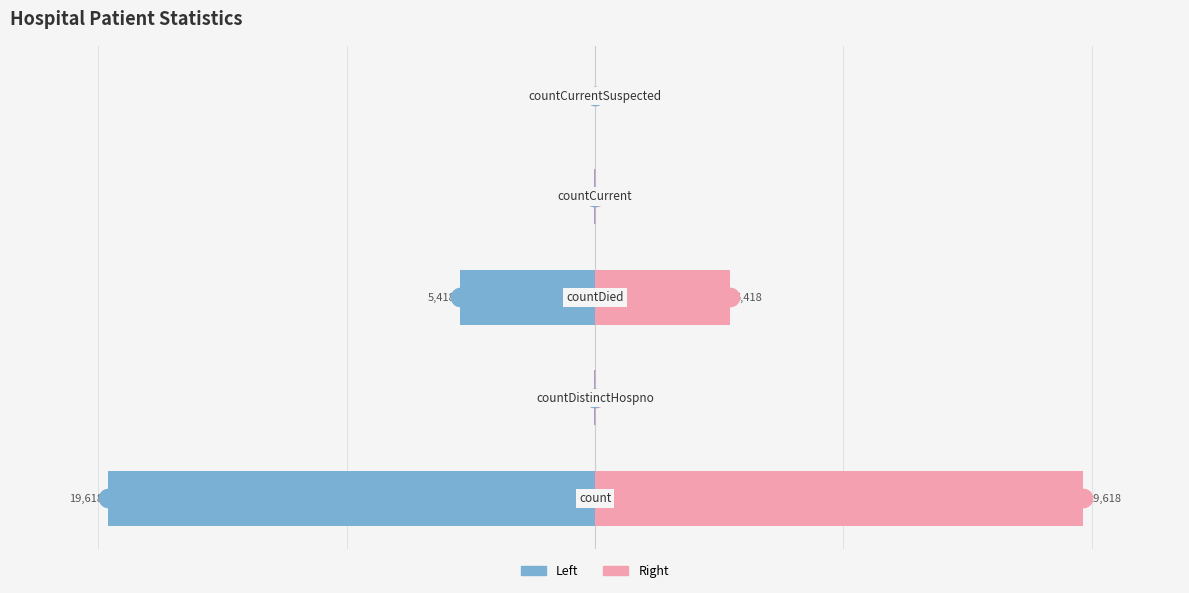

Which series contains the lowest Y value?

Values (Left)